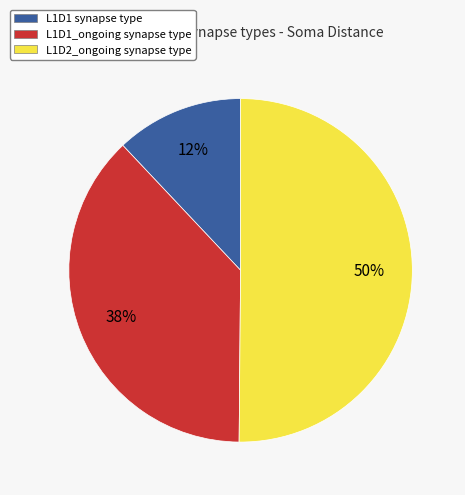

True or false: L1D1_ongoing synapse type accounts for 38% of the total.

True